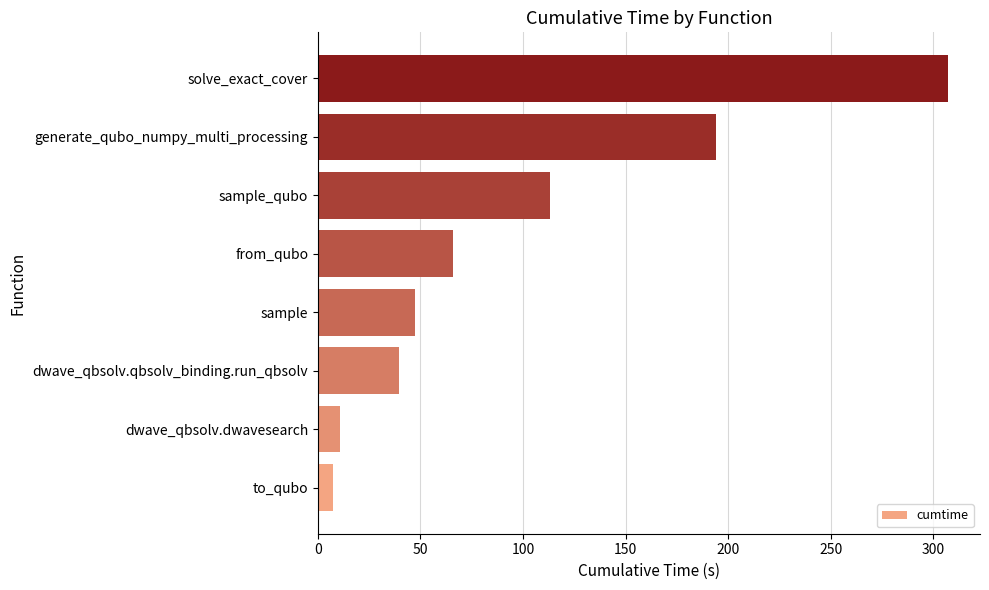

What is the sum of the values at to_qubo and sample_qubo?

120.6